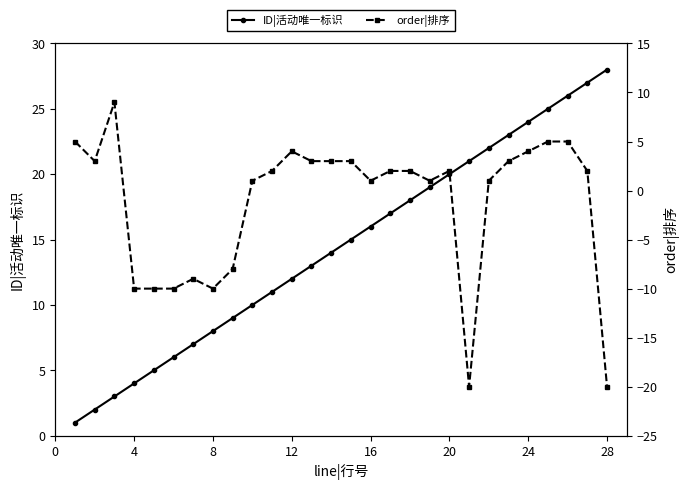

Is the value of order|排序 at 23 greater than the value of ID|活动唯一标识 at 16?

No